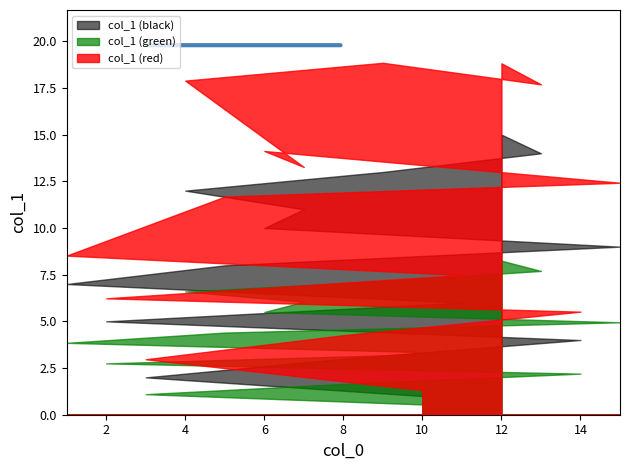

How many lines are shown in the chart?

3